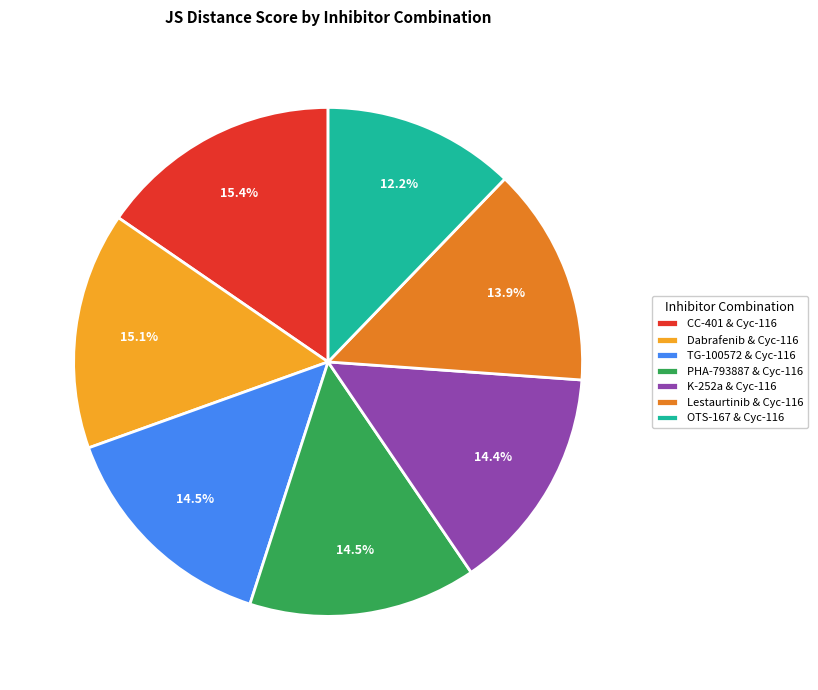

Is it true that Dabrafenib & Cyc-116 is 15% of the pie?

True